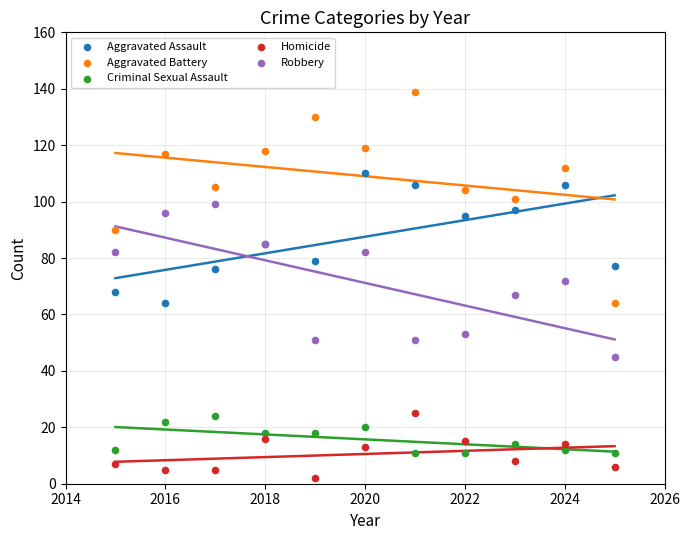

Which series has the largest Y range (max minus min)?

Aggravated Battery